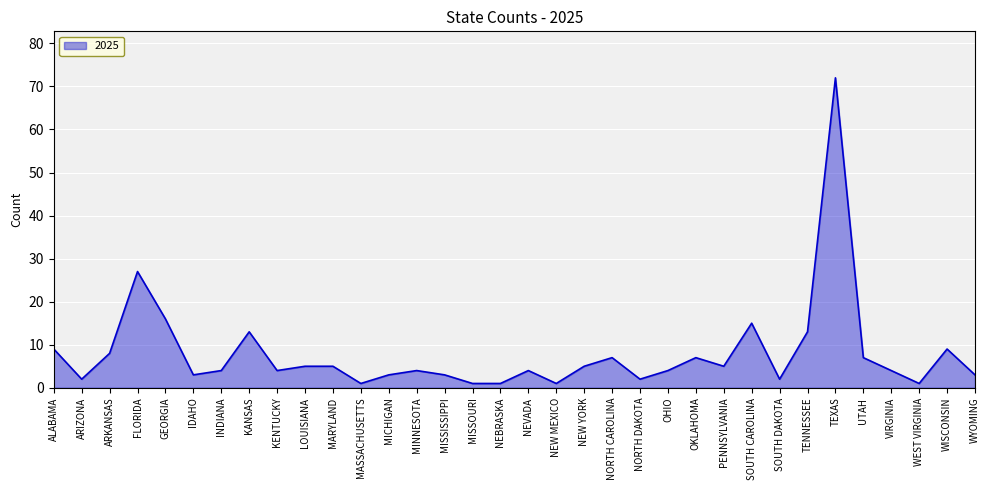

Reading right to left, transcribe all the data shown in this chart.

3	9	1	4	7	72	13	2	15	5	7	4	2	7	5	1	4	1	1	3	4	3	1	5	5	4	13	4	3	16	27	8	2	9